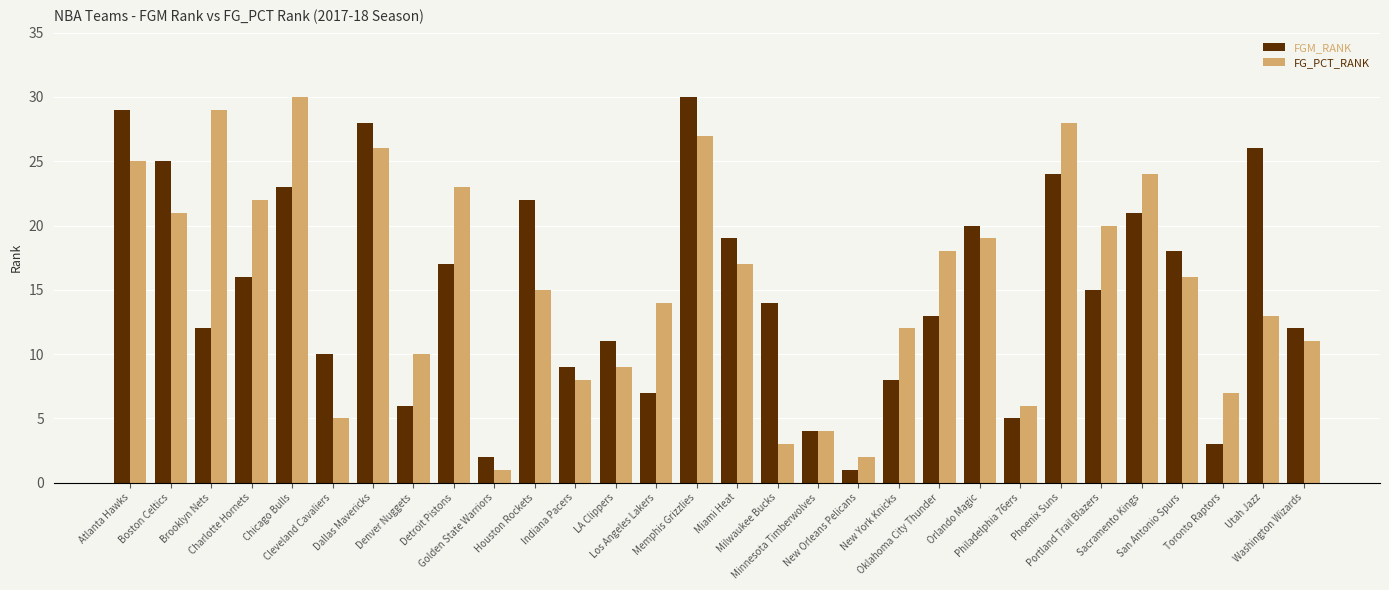

Are the bars horizontal?

No